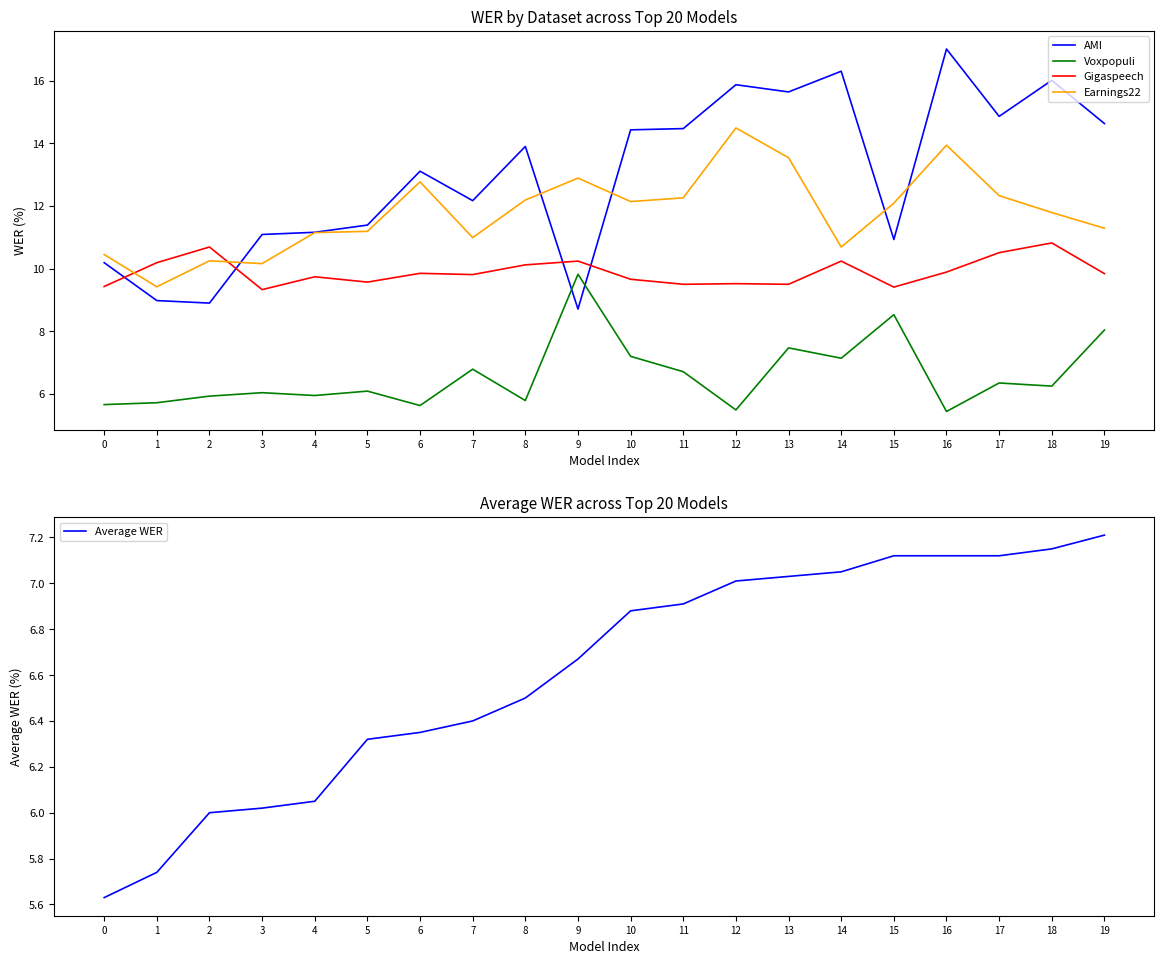

Reading right to left, what are all the values shown in this chart?

AMI: 14.6	16.0	14.9	17.0	10.9	16.3	15.6	15.9	14.5	14.4	8.7	13.9	12.2	13.1	11.4	11.2	11.1	8.9	9.0	10.2
Voxpopuli: 8.0	6.2	6.3	5.4	8.5	7.1	7.5	5.5	6.7	7.2	9.8	5.8	6.8	5.6	6.1	6.0	6.0	5.9	5.7	5.7
Gigaspeech: 9.8	10.8	10.5	9.9	9.4	10.2	9.5	9.5	9.5	9.7	10.2	10.1	9.8	9.8	9.6	9.7	9.3	10.7	10.2	9.4
Earnings22: 11.3	11.8	12.3	13.9	12.1	10.7	13.5	14.5	12.3	12.1	12.9	12.2	11.0	12.8	11.2	11.2	10.2	10.2	9.4	10.4
Average WER: 7.2	7.2	7.1	7.1	7.1	7.0	7.0	7.0	6.9	6.9	6.7	6.5	6.4	6.3	6.3	6.0	6.0	6.0	5.7	5.6